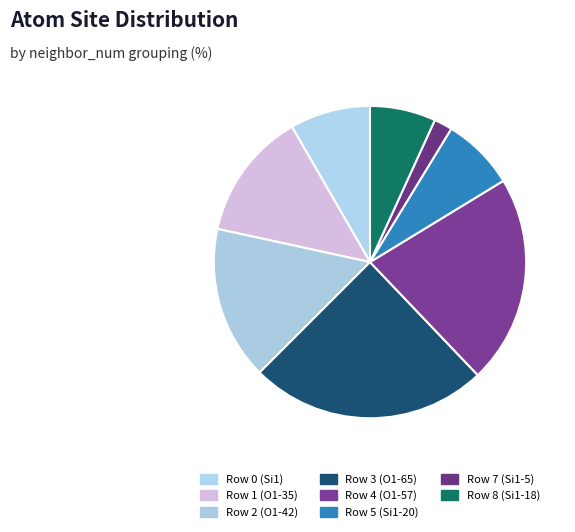

How many slices are in this pie chart?

8